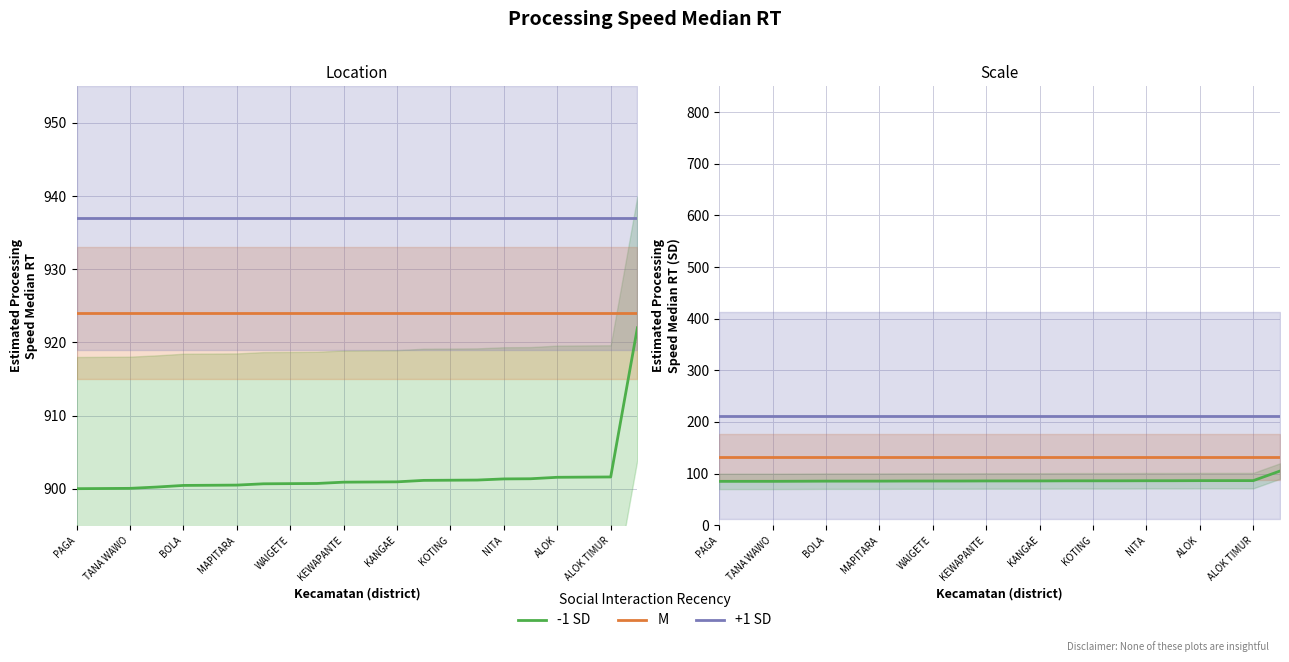

What is the label of the 1st point from the left?

PAGA